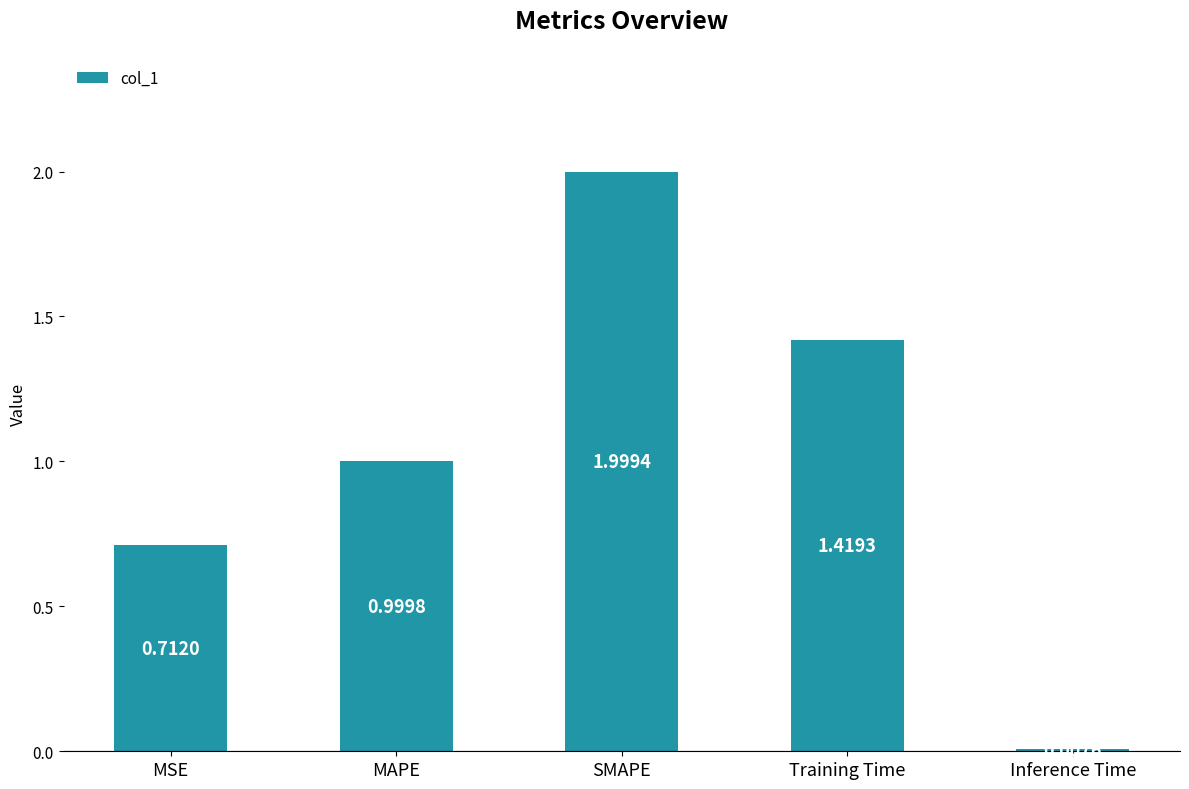

What is the label of the 3rd bar from the right?

SMAPE